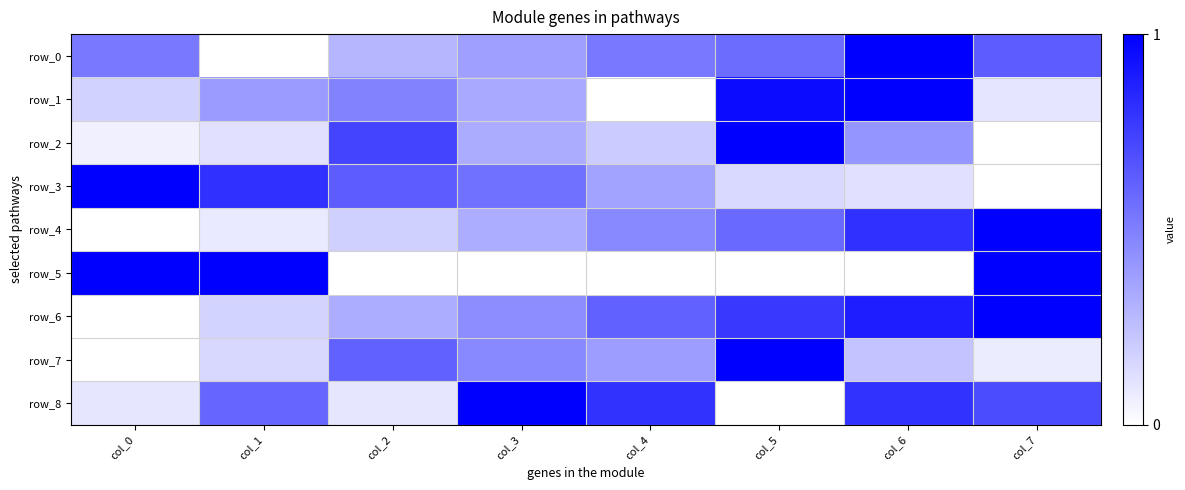

Is the value of row_2 at col_2 greater than the value of row_3 at col_7?

Yes